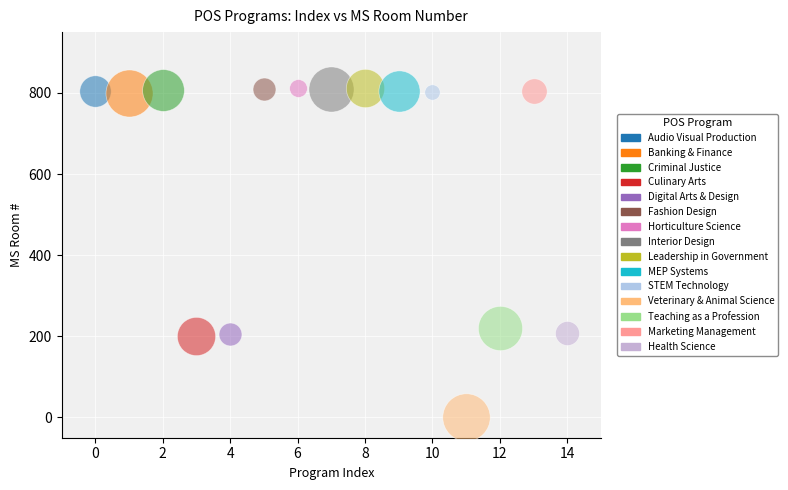

What are all the series names shown in the legend?

Audio Visual Production, Banking & Finance, Criminal Justice, Culinary Arts, Digital Arts & Design, Fashion Design, Horticulture Science, Interior Design, Leadership in Government, MEP Systems, STEM Technology, Veterinary & Animal Science, Teaching as a Profession, Marketing Management, Health Science